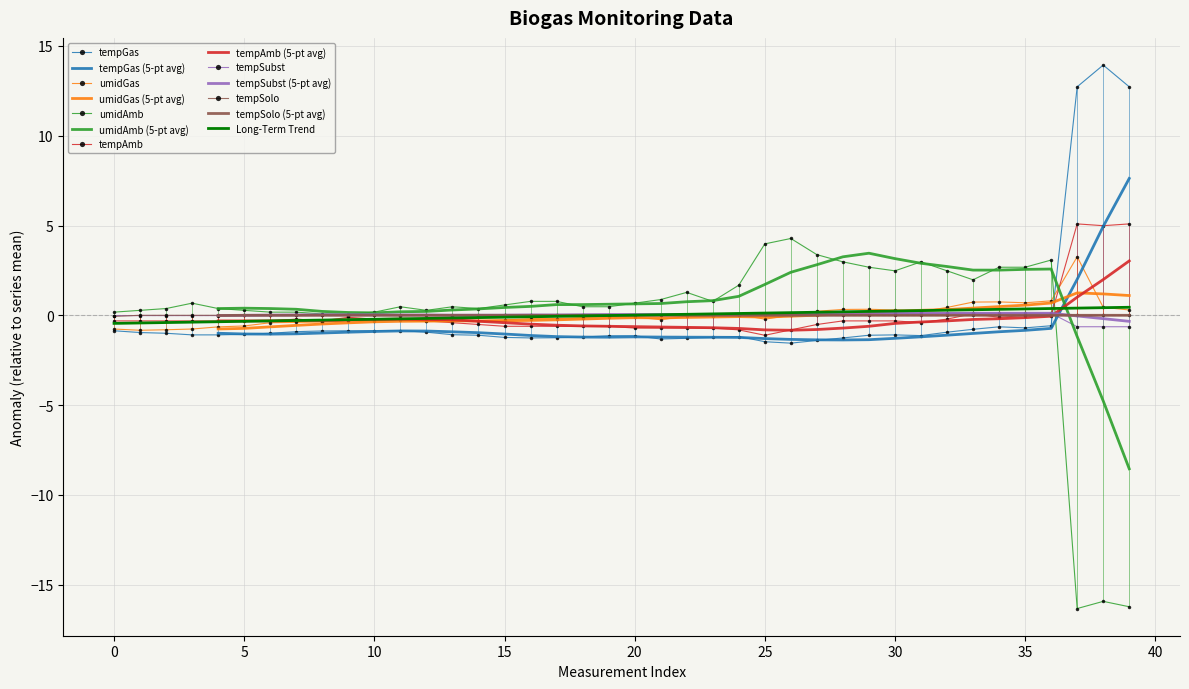

In tempGas, how many points are higher than both neighbors (excluding endpoints)?

5